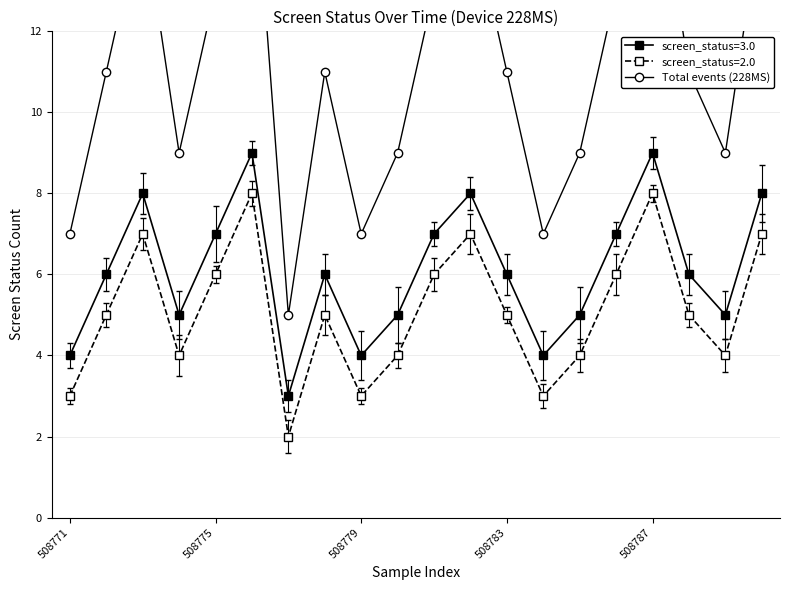

How many interior local valleys (lower than both neighbors) does the data have?

5